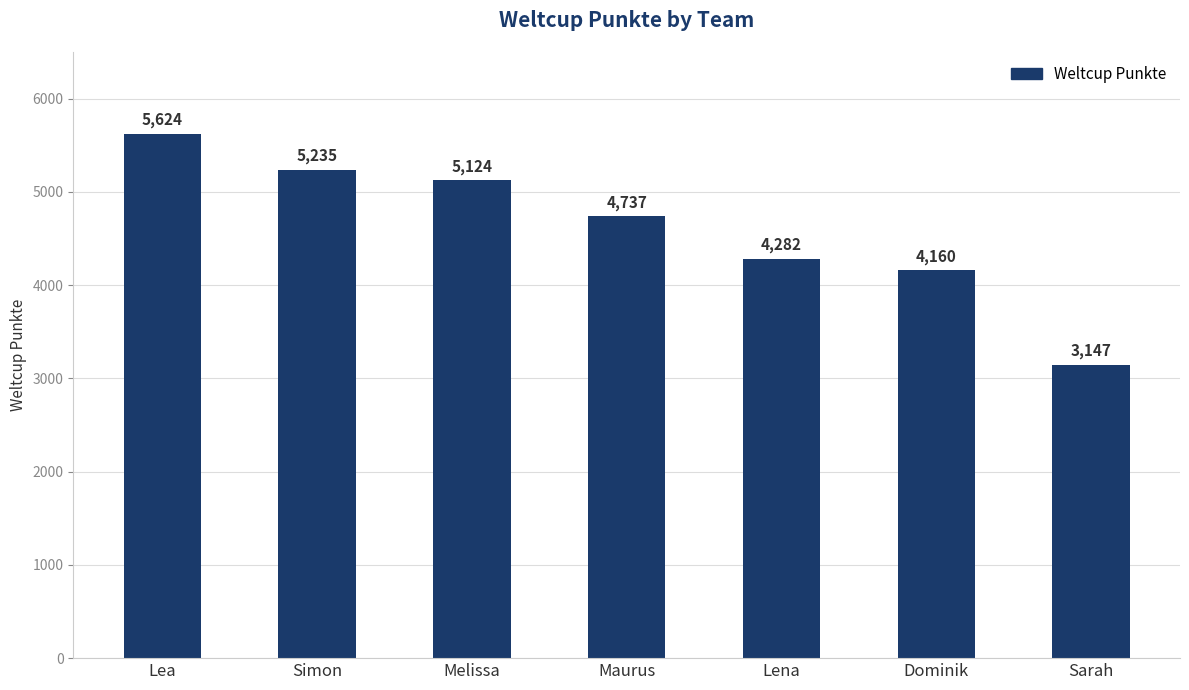

List the labels in order of value, smallest first.

Sarah, Dominik, Lena, Maurus, Melissa, Simon, Lea